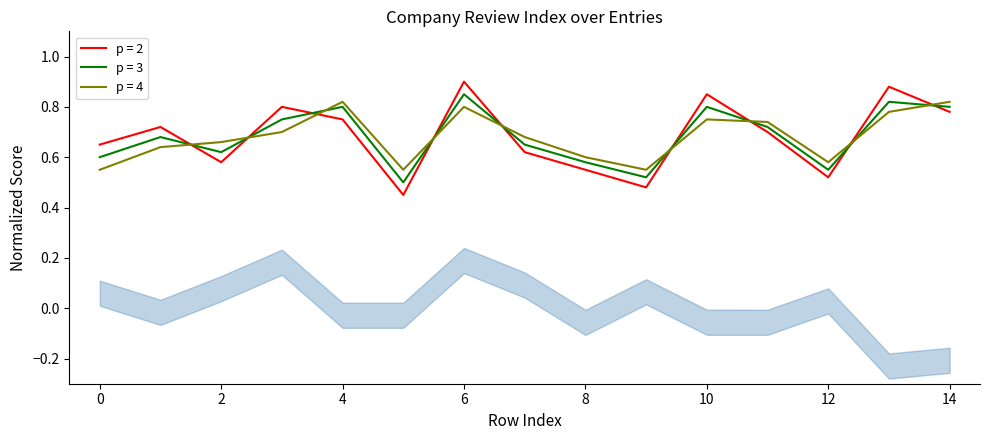

True or false: p = 4 has a value of 1.0 at 0.

False